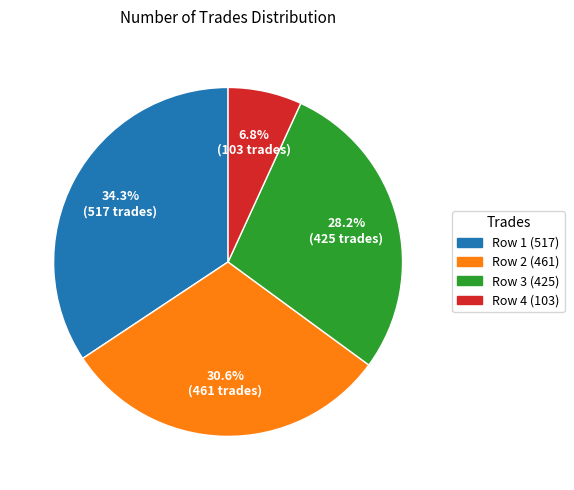

Is there a majority slice in this chart?

No